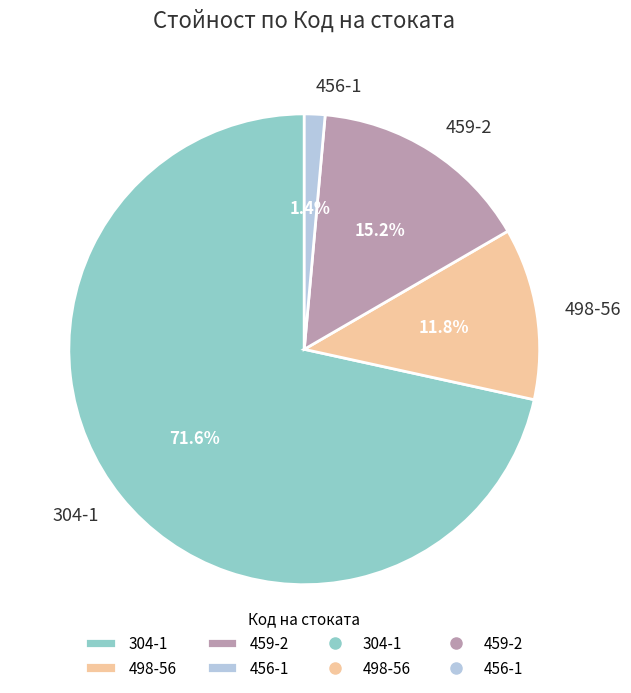

The 459-2 slice represents 15% of the pie. True or false?

True